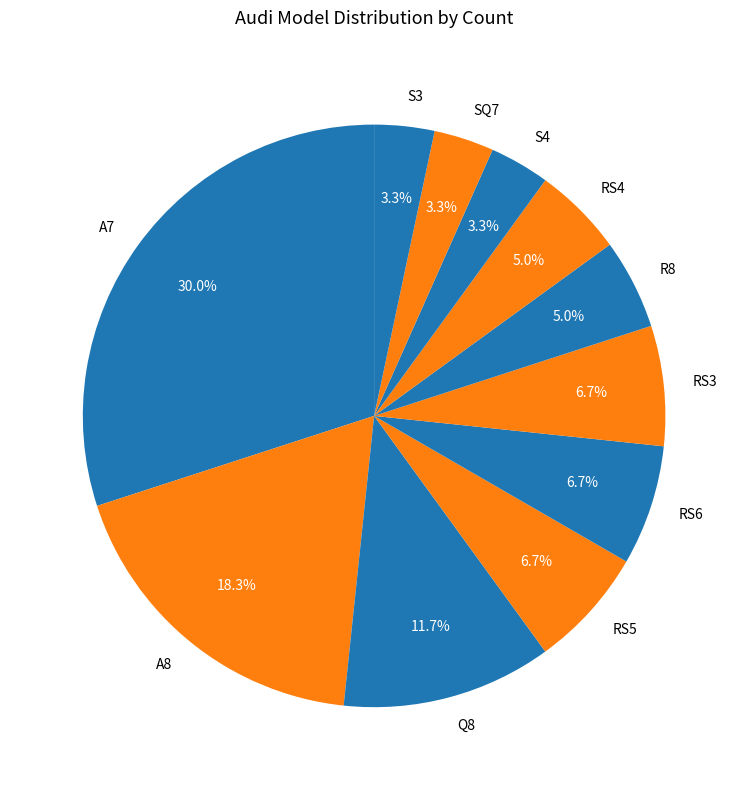

What percentage is NOT represented by Q8?

88.3%